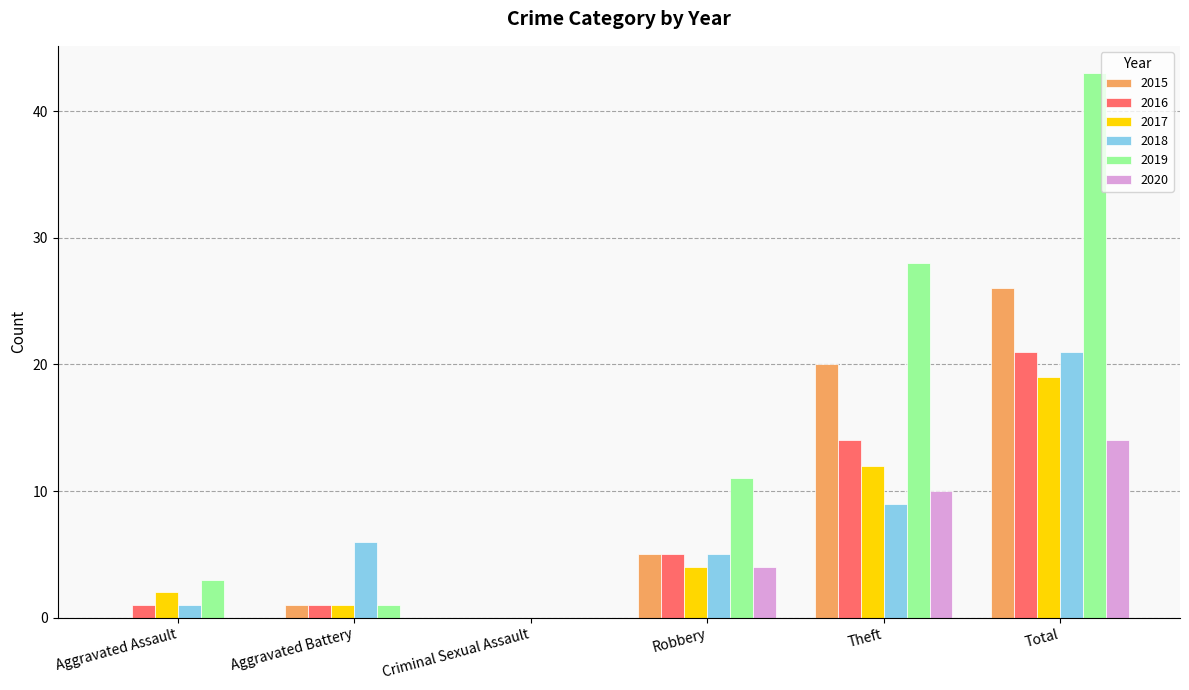

Which series has the largest range (max minus min)?

2019